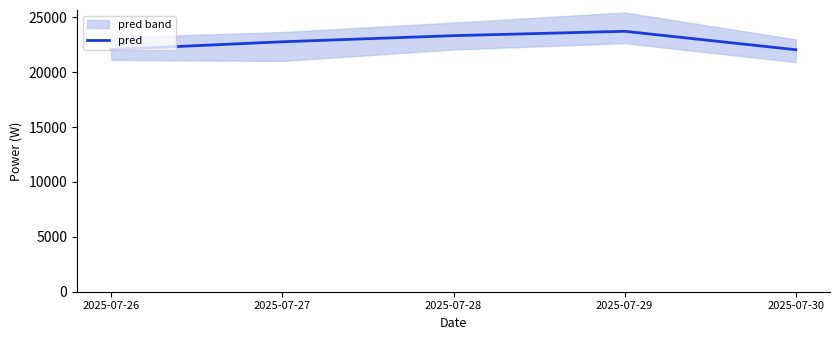

Does the chart have visible grid lines?

No